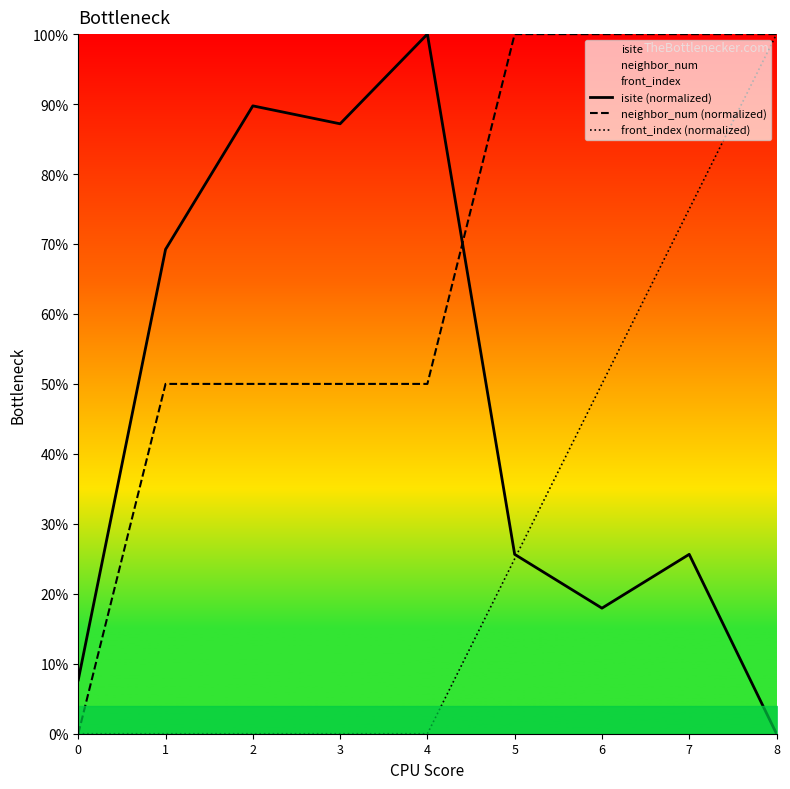

What is the difference between the maximum and minimum values in the isite (normalized) series?

100.0